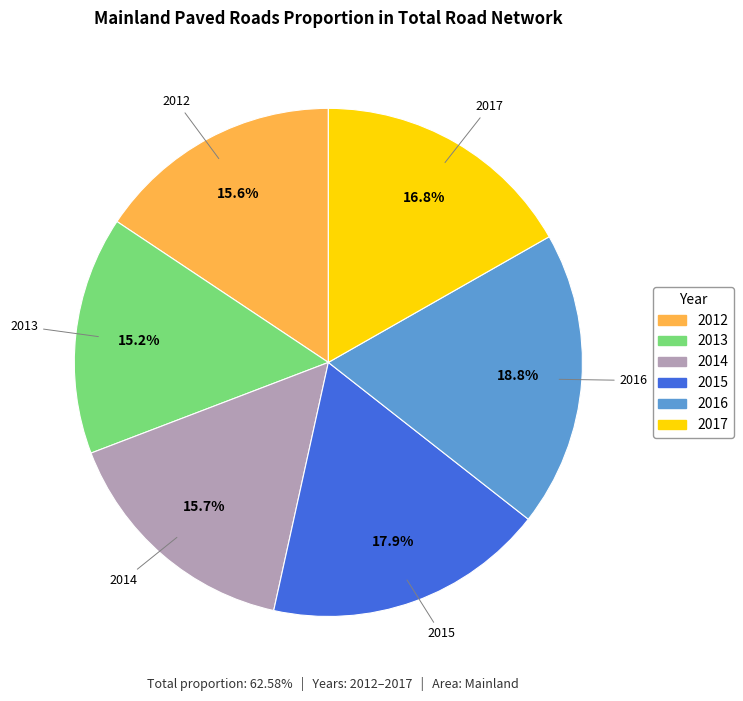

To the nearest percent, what is the average slice percentage?

17%